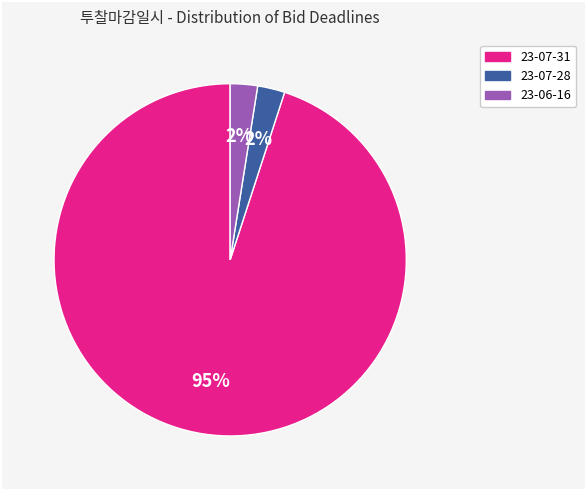

Does any single category account for the majority?

Yes